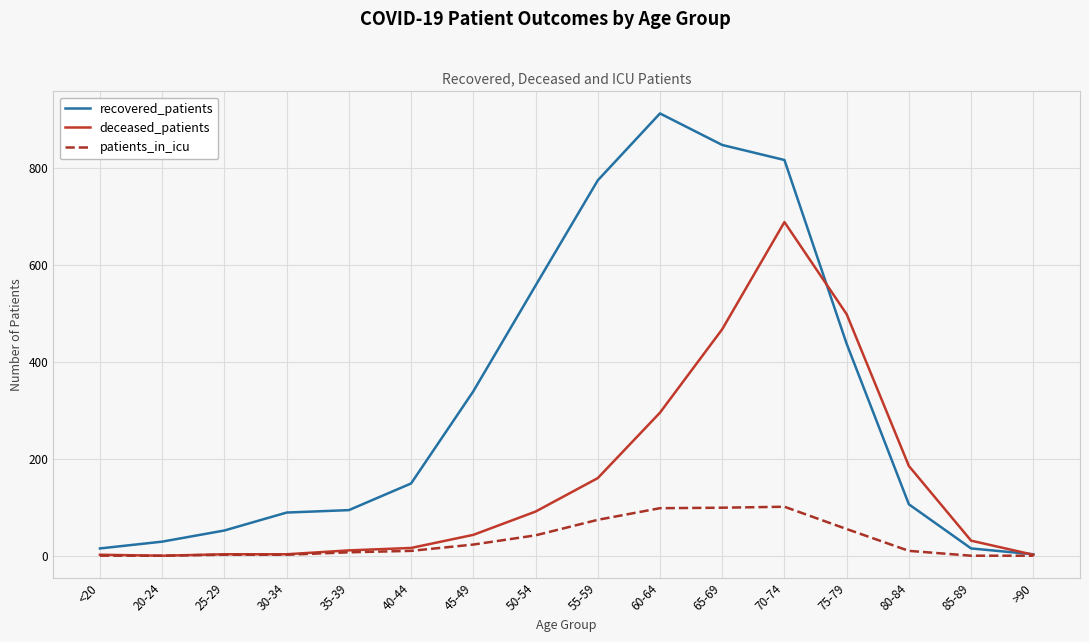

At which category is the sum across all series the highest?

70-74